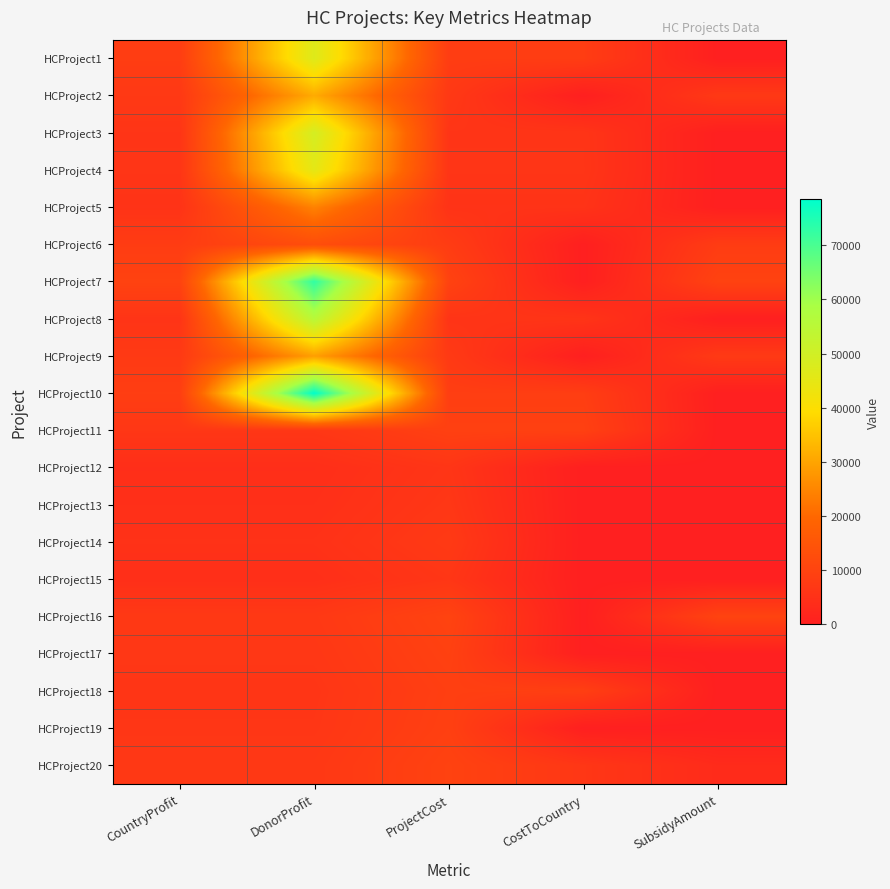

Reading left to right, list all the values displayed in this chart.

HCProject1: CountryProfit=8204	DonorProfit=46832	ProjectCost=8204	CostToCountry=8204	SubsidyAmount=0
HCProject2: CountryProfit=7076	DonorProfit=31089	ProjectCost=7076	CostToCountry=0	SubsidyAmount=7076
HCProject3: CountryProfit=5942	DonorProfit=49129	ProjectCost=5942	CostToCountry=5942	SubsidyAmount=0
HCProject4: CountryProfit=6037	DonorProfit=45367	ProjectCost=6037	CostToCountry=6037	SubsidyAmount=0
HCProject5: CountryProfit=5481	DonorProfit=24355	ProjectCost=5481	CostToCountry=5481	SubsidyAmount=0
HCProject6: CountryProfit=7991	DonorProfit=12919	ProjectCost=7991	CostToCountry=0	SubsidyAmount=7991
HCProject7: CountryProfit=9769	DonorProfit=72839	ProjectCost=9769	CostToCountry=0	SubsidyAmount=9769
HCProject8: CountryProfit=5831	DonorProfit=55498	ProjectCost=5831	CostToCountry=5831	SubsidyAmount=0
HCProject9: CountryProfit=7343	DonorProfit=29121	ProjectCost=7343	CostToCountry=0	SubsidyAmount=7343
HCProject10: CountryProfit=8480	DonorProfit=78524	ProjectCost=8480	CostToCountry=8480	SubsidyAmount=0
HCProject11: CountryProfit=6438	DonorProfit=6438	ProjectCost=9198	CostToCountry=9198	SubsidyAmount=0
HCProject12: CountryProfit=4266	DonorProfit=4266	ProjectCost=6095	CostToCountry=0	SubsidyAmount=0
HCProject13: CountryProfit=4599	DonorProfit=4599	ProjectCost=6571	CostToCountry=0	SubsidyAmount=0
HCProject14: CountryProfit=5101	DonorProfit=5101	ProjectCost=7288	CostToCountry=0	SubsidyAmount=0
HCProject15: CountryProfit=4440	DonorProfit=4440	ProjectCost=6344	CostToCountry=0	SubsidyAmount=0
HCProject16: CountryProfit=6972	DonorProfit=6972	ProjectCost=9960	CostToCountry=0	SubsidyAmount=9960
HCProject17: CountryProfit=6563	DonorProfit=6563	ProjectCost=9377	CostToCountry=0	SubsidyAmount=0
HCProject18: CountryProfit=6150	DonorProfit=6150	ProjectCost=8786	CostToCountry=8786	SubsidyAmount=0
HCProject19: CountryProfit=6333	DonorProfit=6333	ProjectCost=9048	CostToCountry=0	SubsidyAmount=0
HCProject20: CountryProfit=6813	DonorProfit=6813	ProjectCost=9733	CostToCountry=6499	SubsidyAmount=3234